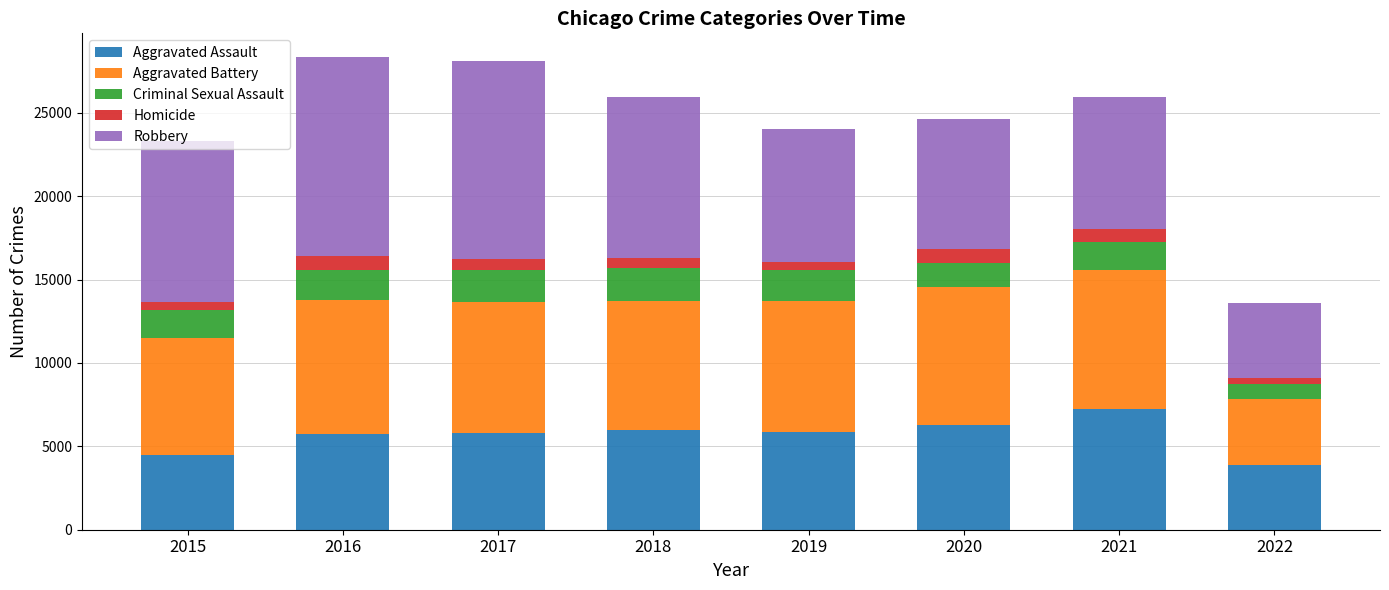

What is the minimum value for Aggravated Assault?

3852